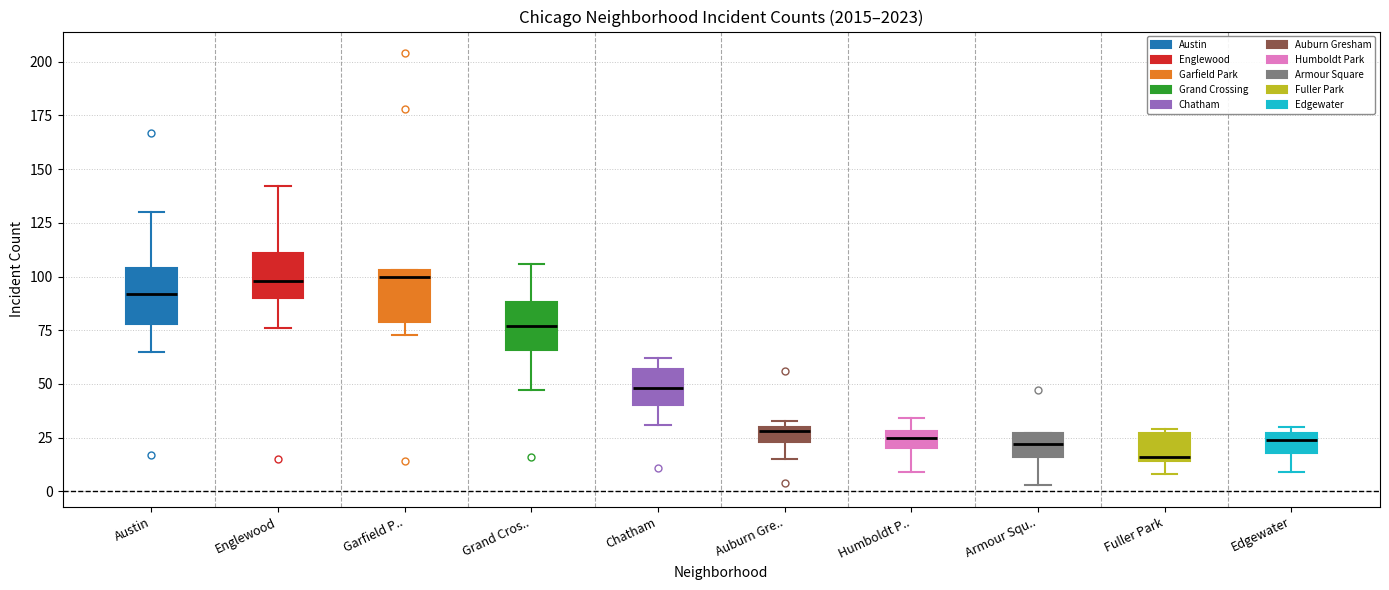

Where does the lower whisker of the box for Edgewater end on the y-axis? The values are not printed on the chart, so give them approximately, as read against the axis.

10